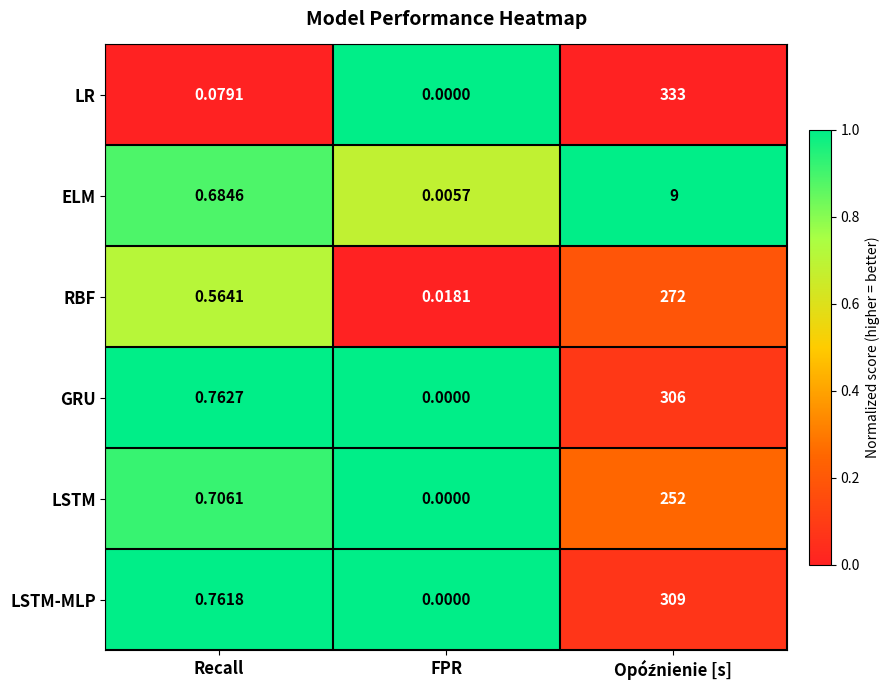

List the series in order of their peak value, highest first.

LR, LSTM-MLP, GRU, RBF, LSTM, ELM